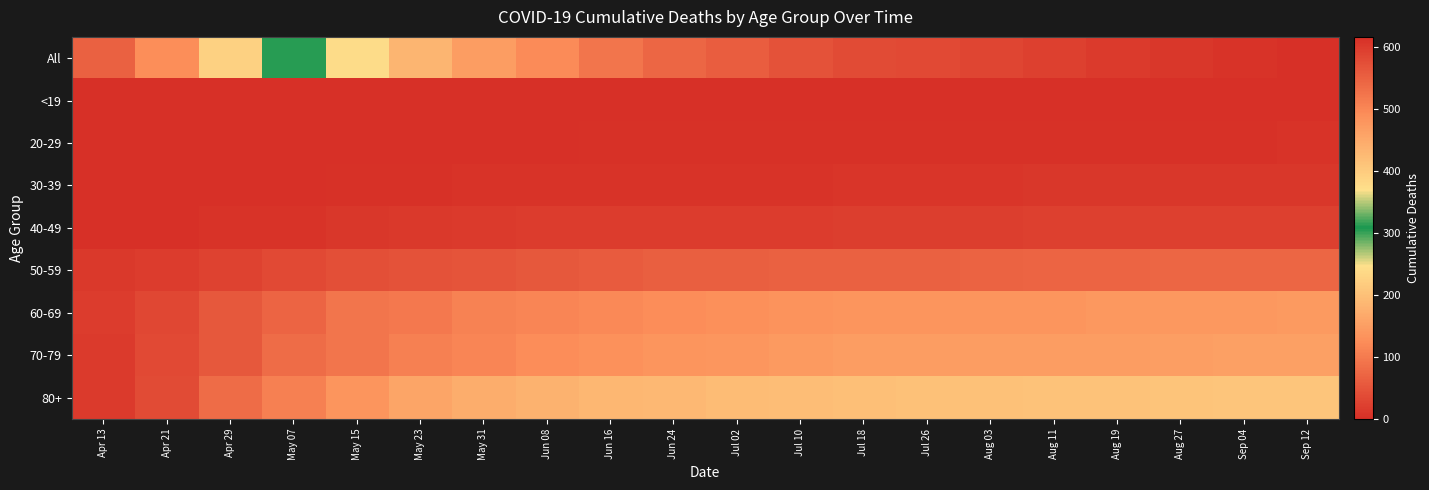

What is the difference between the highest and lowest values at Aug 11?

593